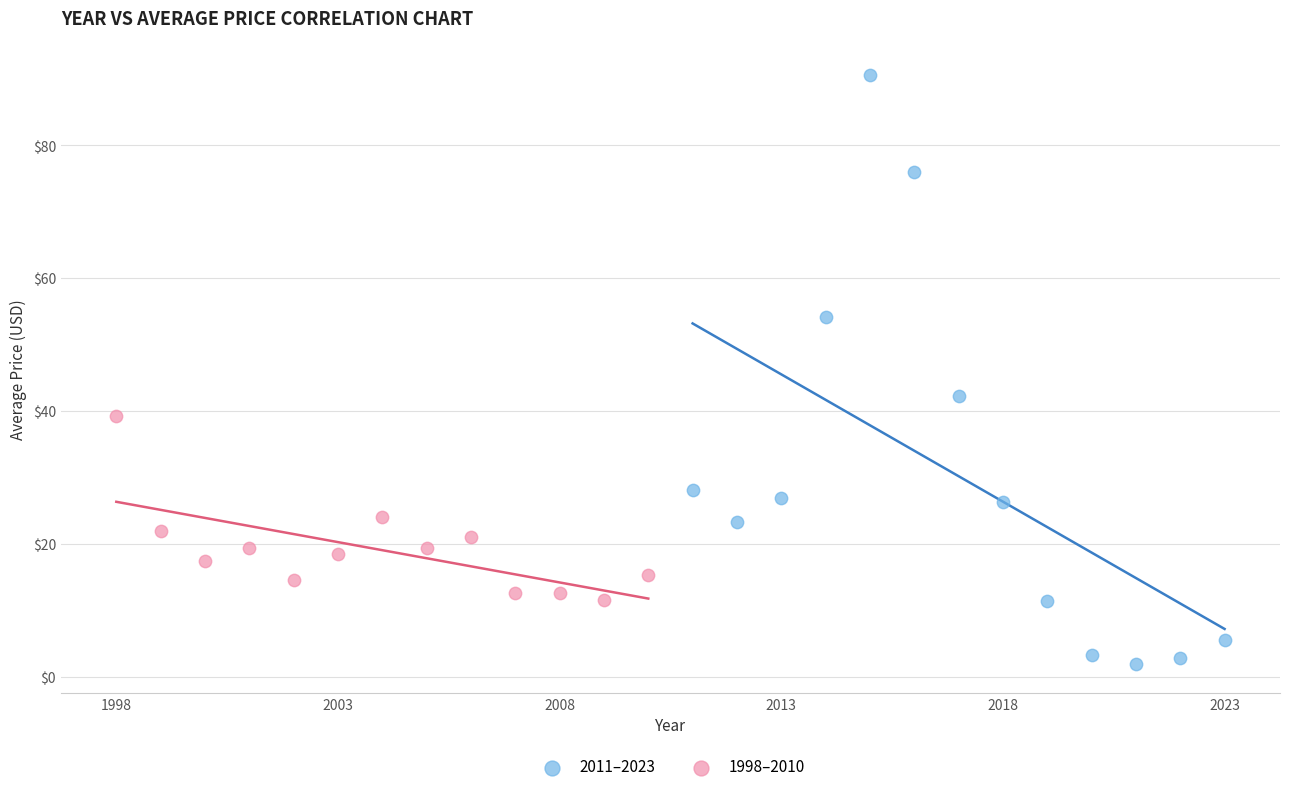

Which series contains the lowest Y value?

2011–2023